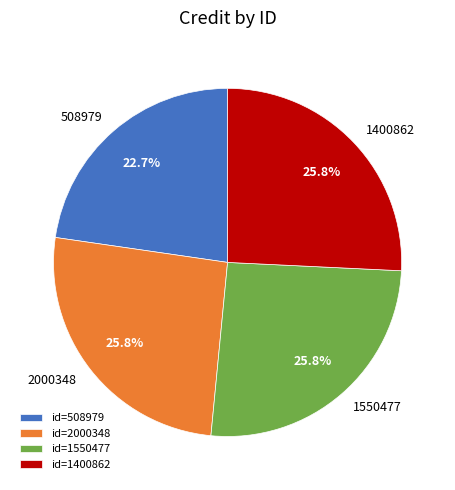

What is the ratio of the value at 2000348 to the value at 1550477?

1.0